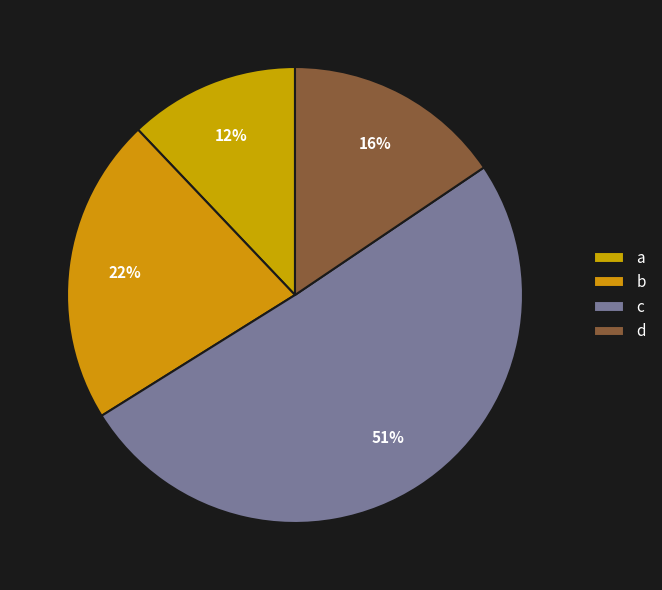

How many slices are in this pie chart?

4